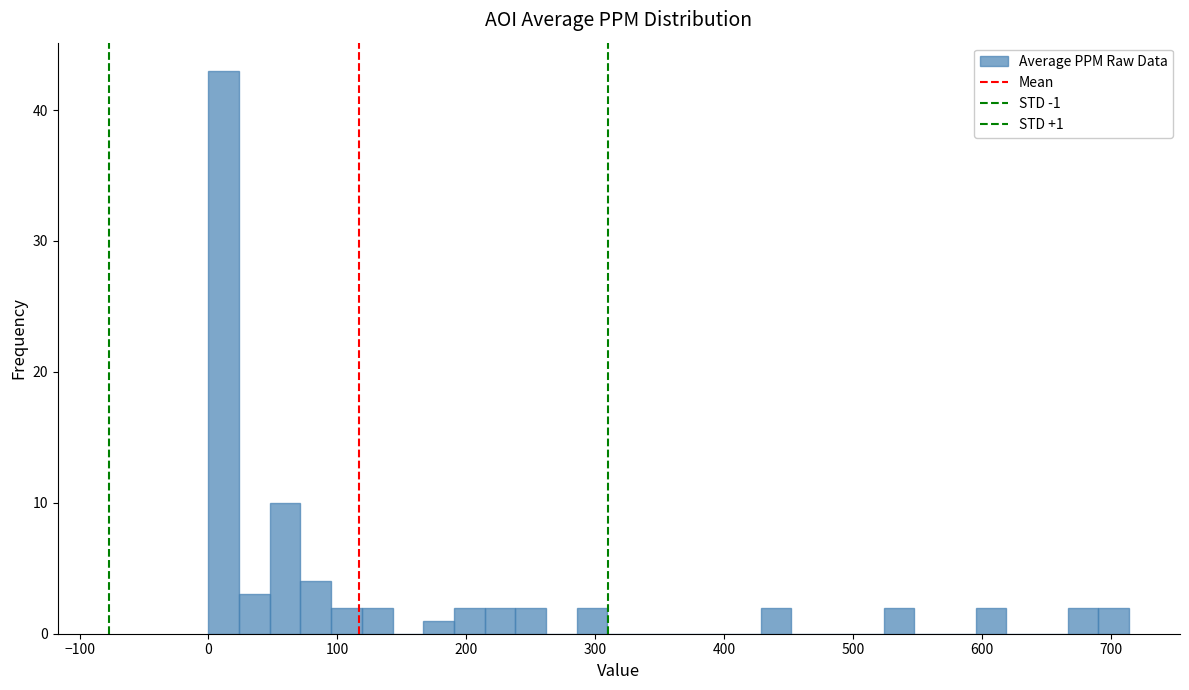

Around what value on the x-axis is the tallest bar? Give the approximate position of its centre, as read against the axis.

10